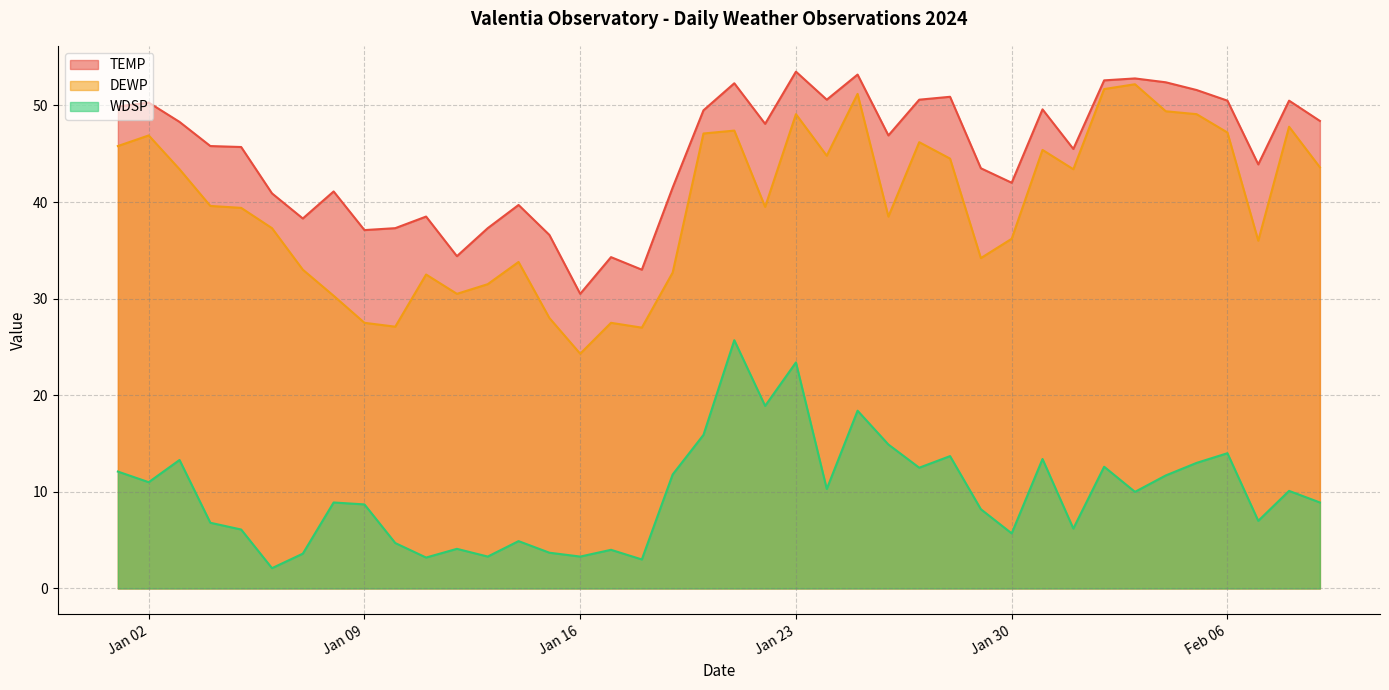

How many series are shown in this chart?

3